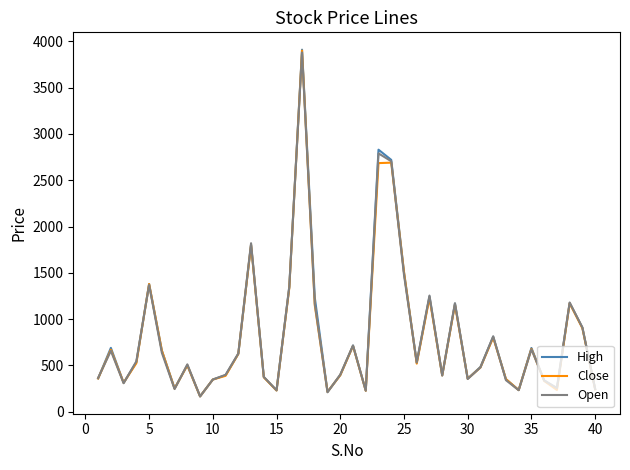

What is the minimum value shown in the chart?

166